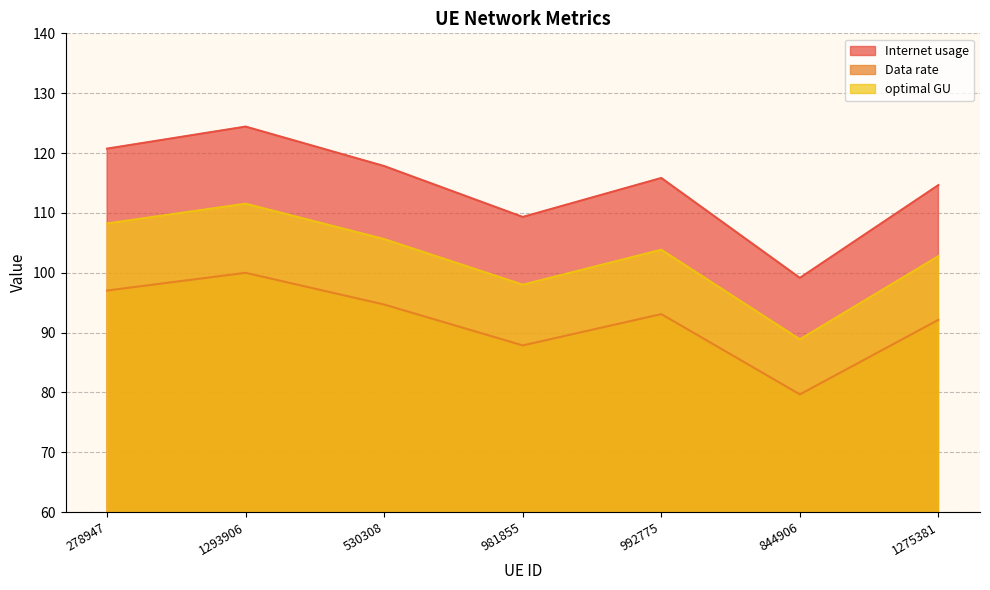

Which series changed the most between 278947 and 530308?

Internet usage